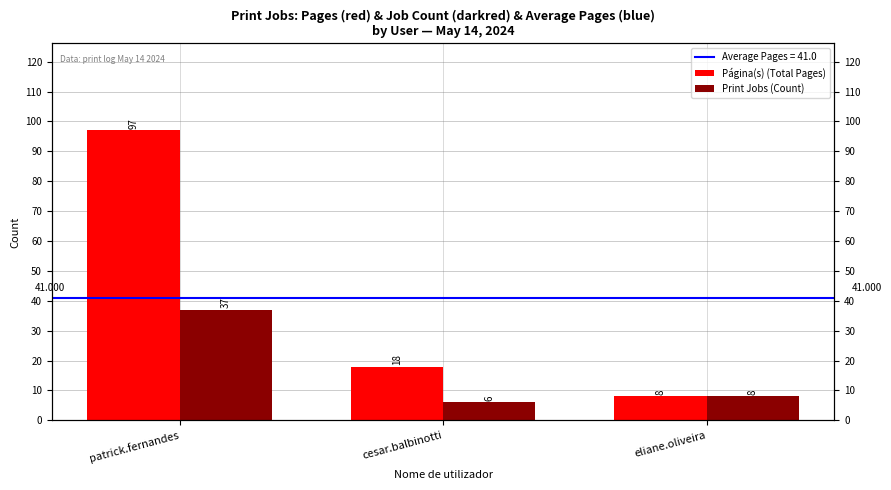

What is the highest value of the Página(s) (Total Pages) series?

97